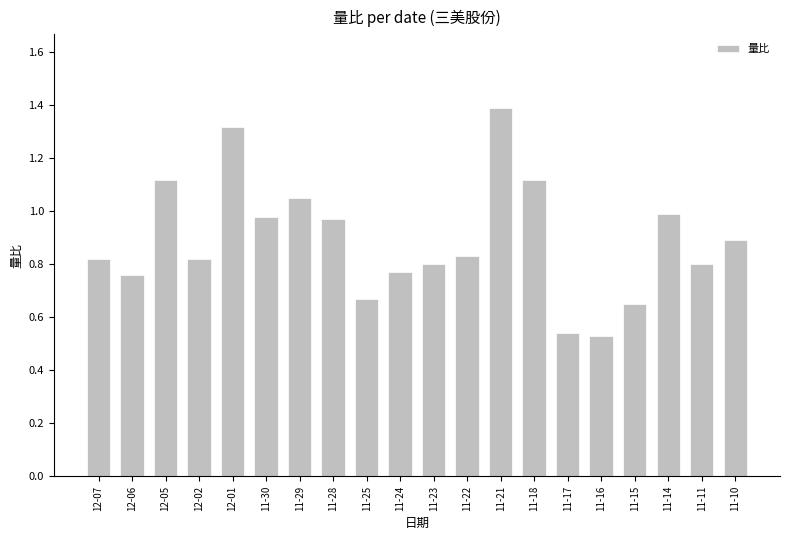

What is the label of the 15th bar from the right?

11-30